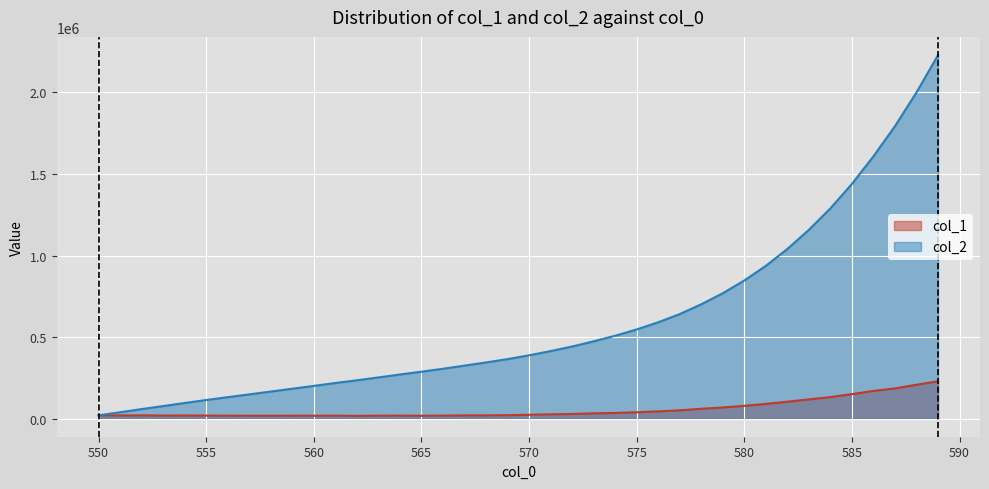

What is the value of the col_1 point at the 29th from the left?

59970